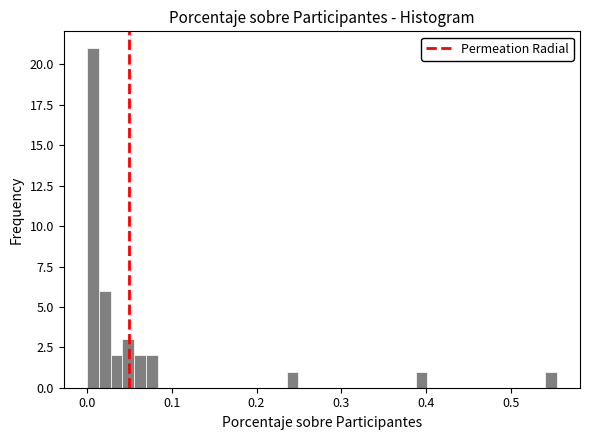

Around what value on the x-axis is the tallest bar? Give the approximate position of its centre, as read against the axis.

0.01